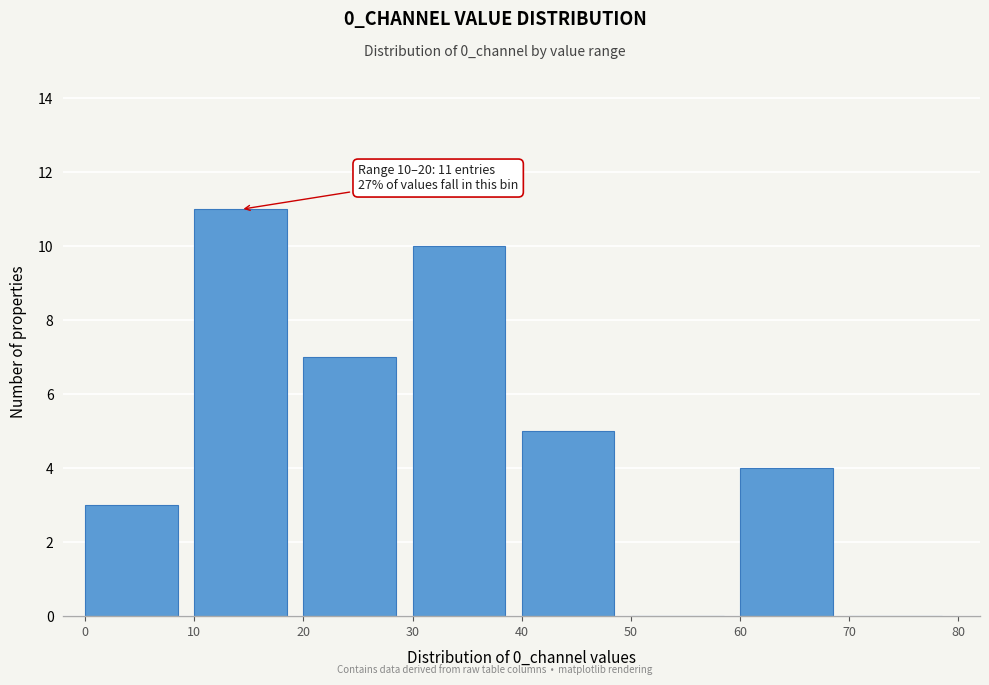

Which range on the x-axis has the tallest bar?

10 to 20